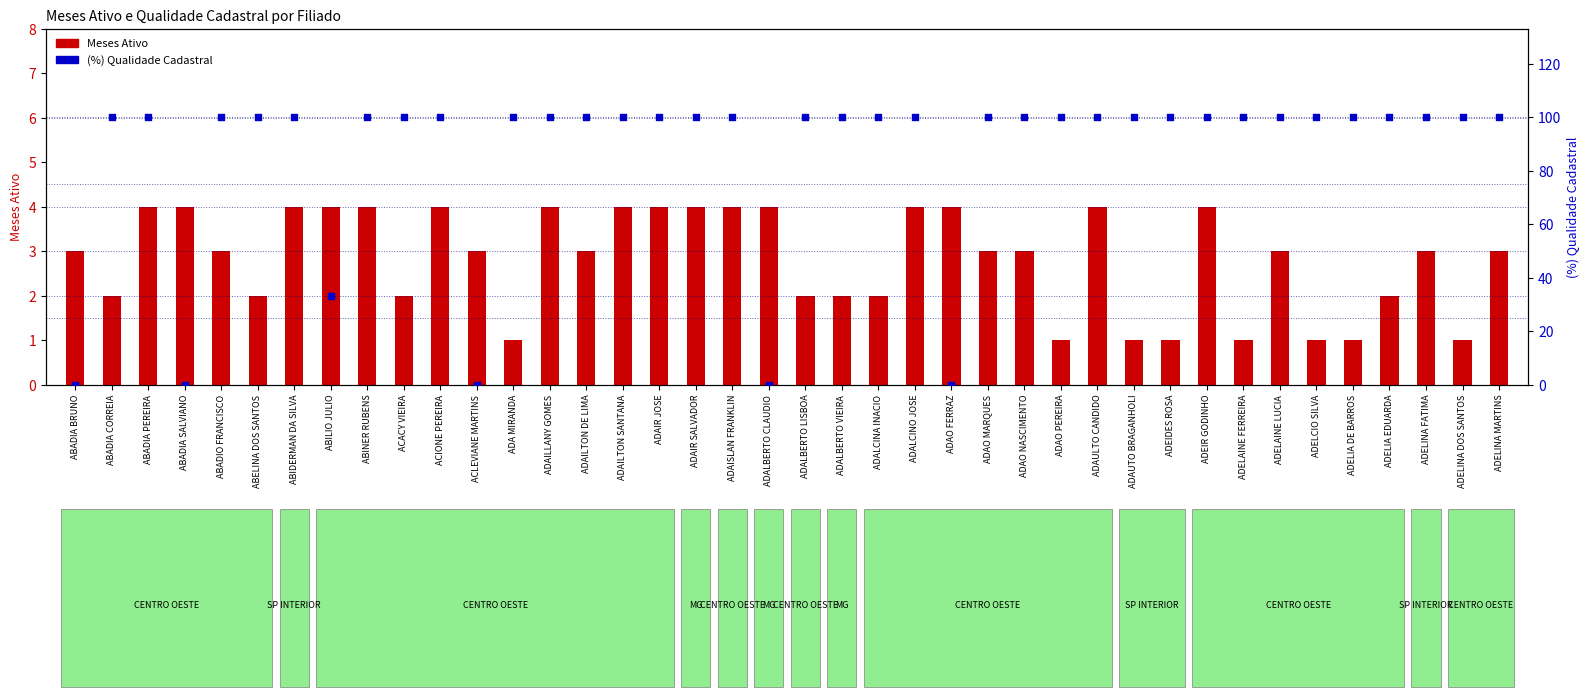

Is the value of Meses Ativo at ABADIA BRUNO greater than the value of (%) Qualidade Cadastral at ADELIA DE BARROS?

No